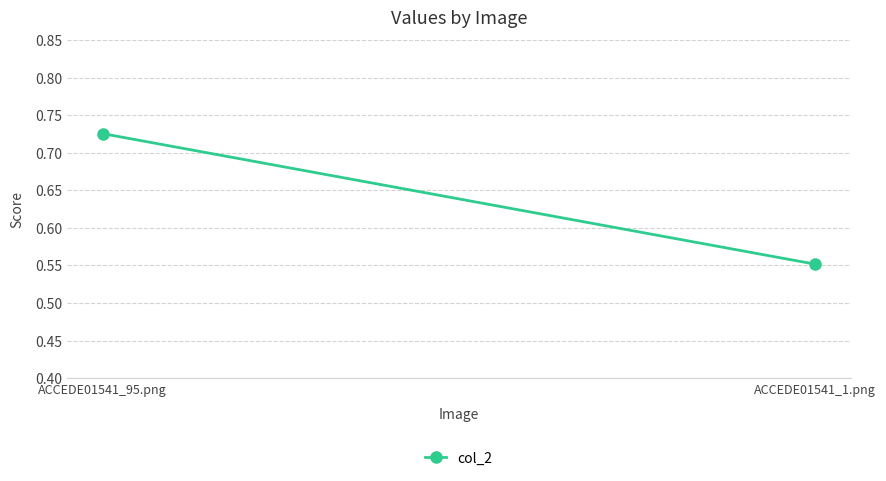

What is the minimum value shown in the chart?

0.6